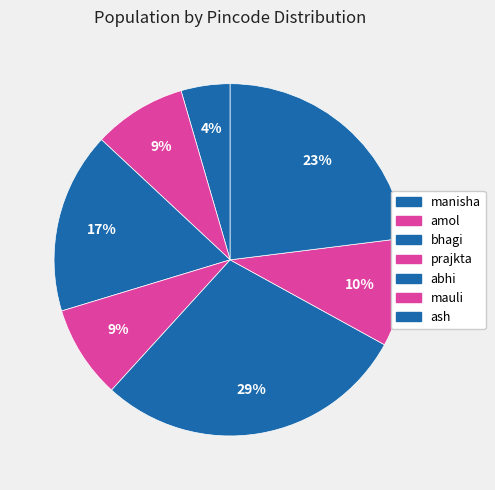

Is there a majority slice in this chart?

No